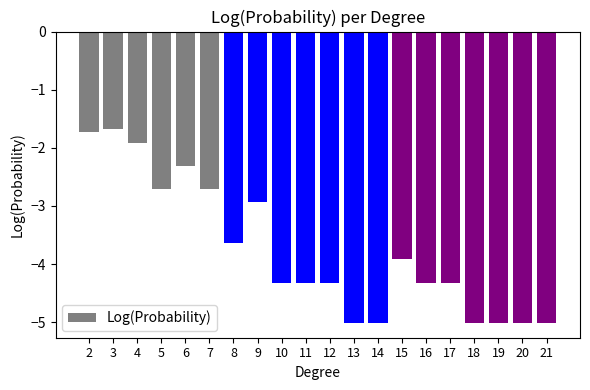

Count the number of data series in this chart.

1